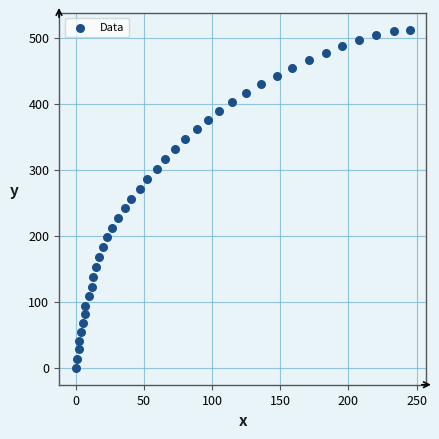

What is the range of X values (max minus min)?

244.9